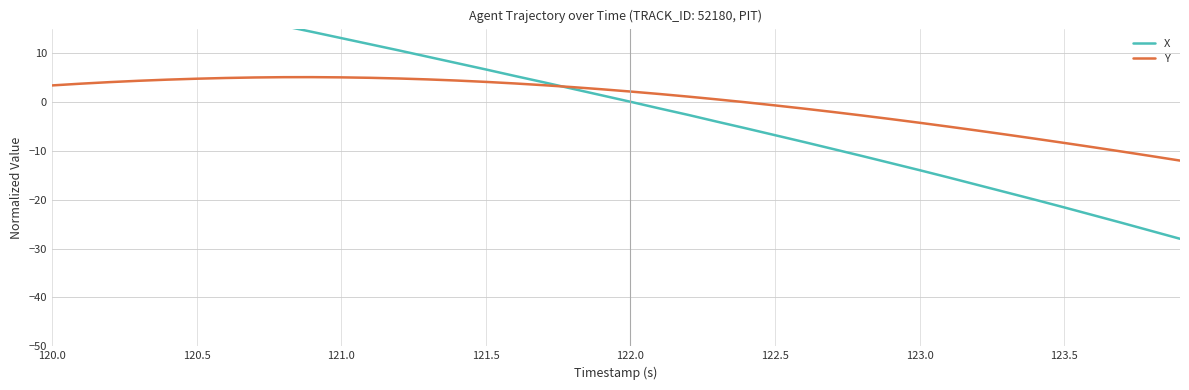

What are all the series names shown in the legend?

X, Y